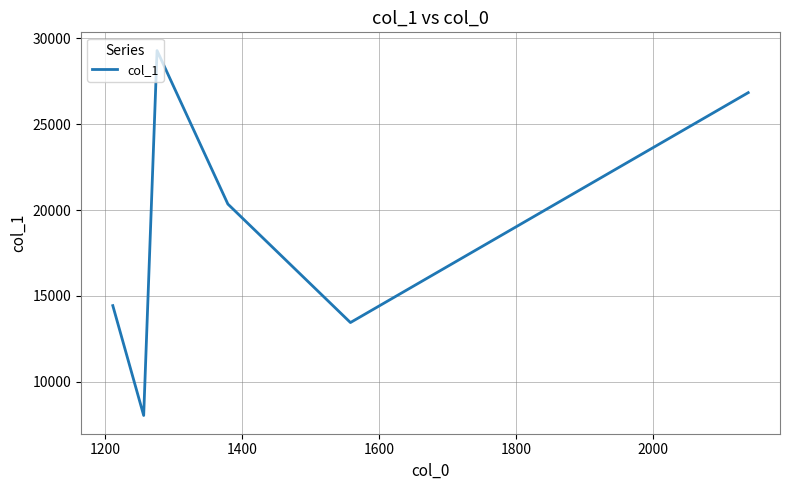

What is the smallest value displayed?

8035.2